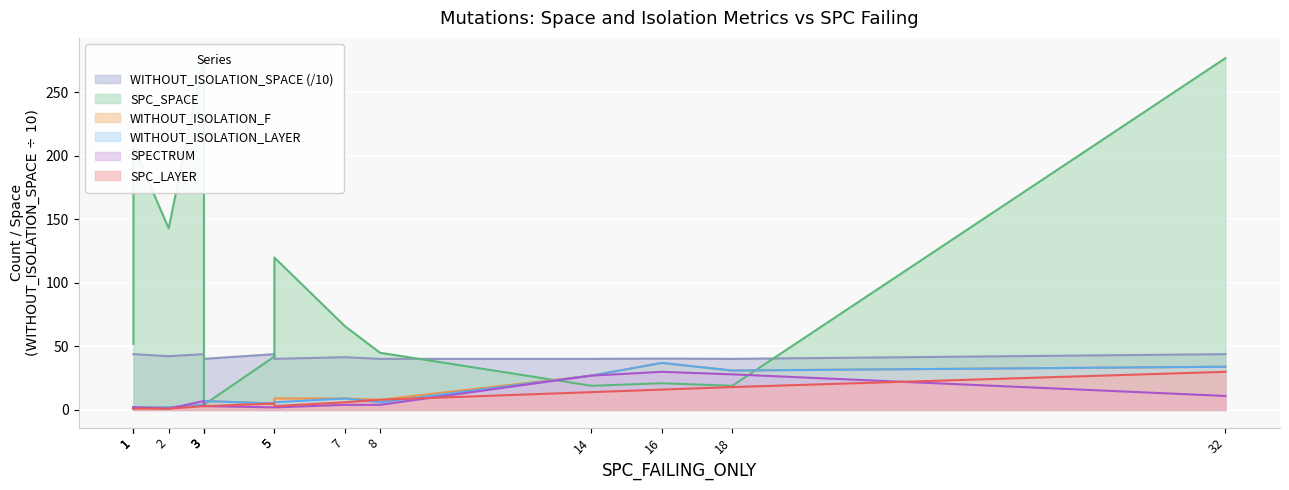

What are all the series names shown in the legend?

SPC_SPACE, WITHOUT_ISOLATION_F, WITHOUT_ISOLATION_LAYER, SPECTRUM, SPC_LAYER, WITHOUT_ISOLATION_SPACE